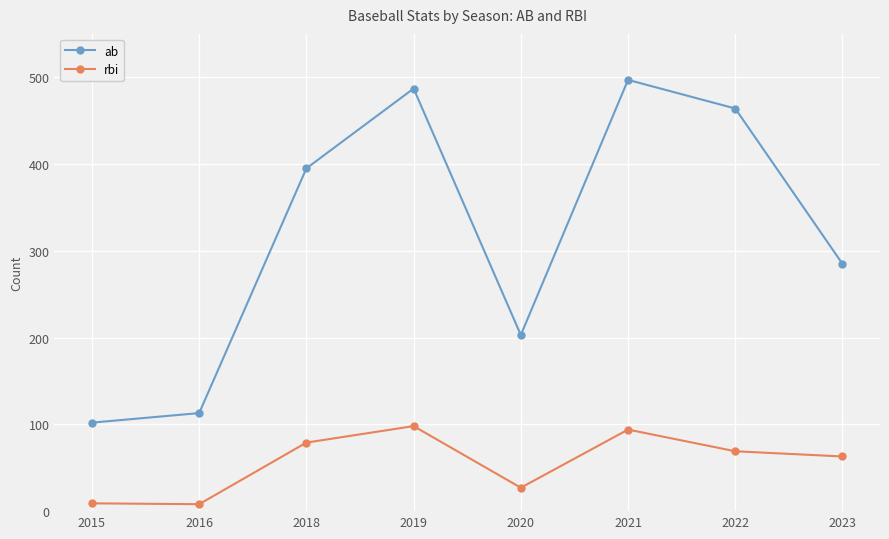

Rank the series by their average value, from highest to lowest.

ab, rbi